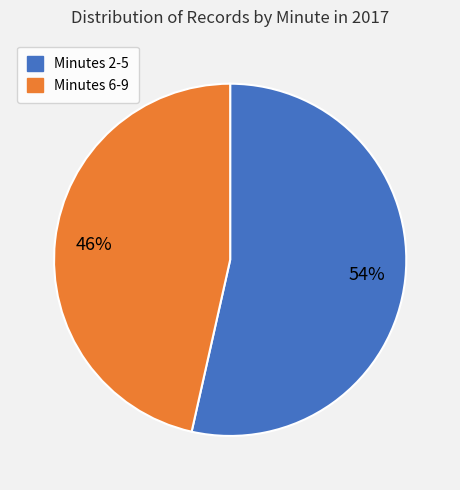

How many slices are in this pie chart?

2